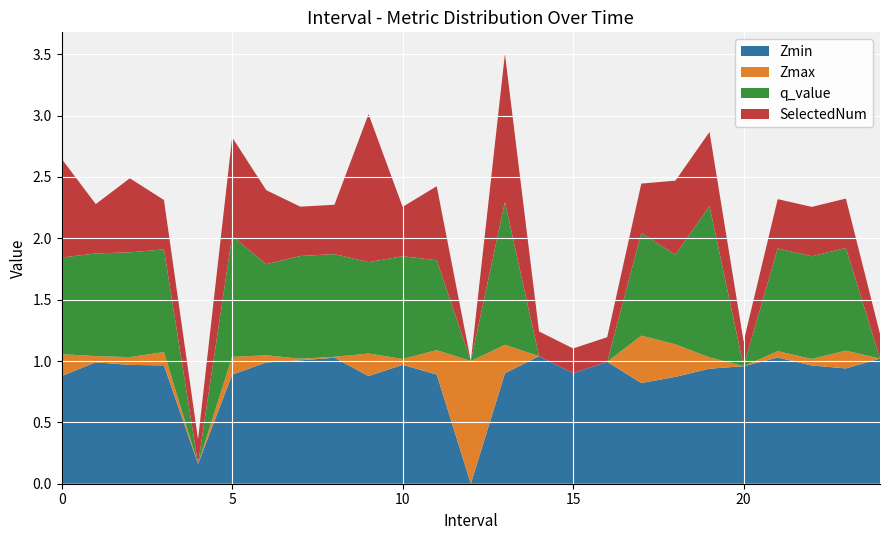

The Zmin series shows 0.3 at 5. True or false?

False